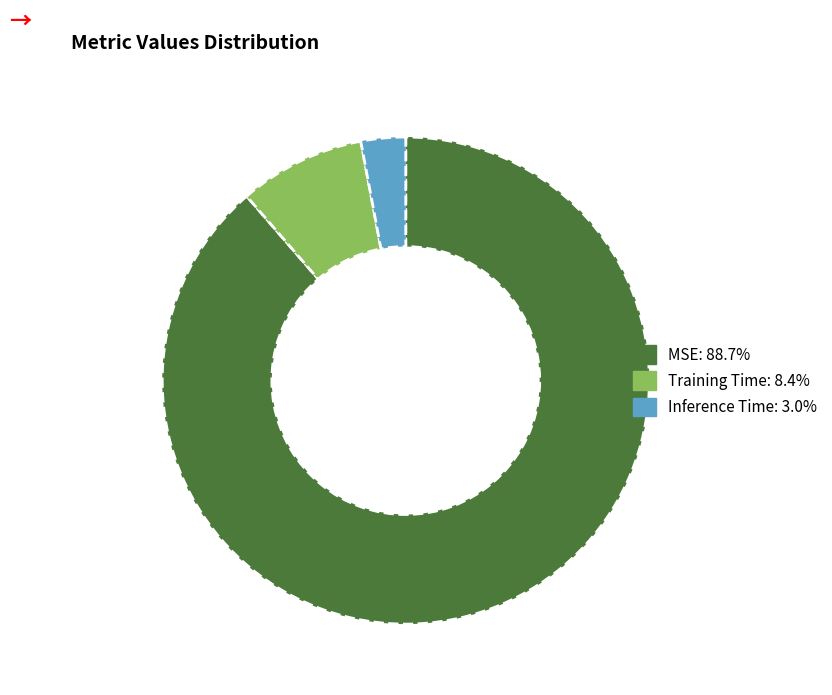

Is Training Time: 8.4% the majority of the pie?

No